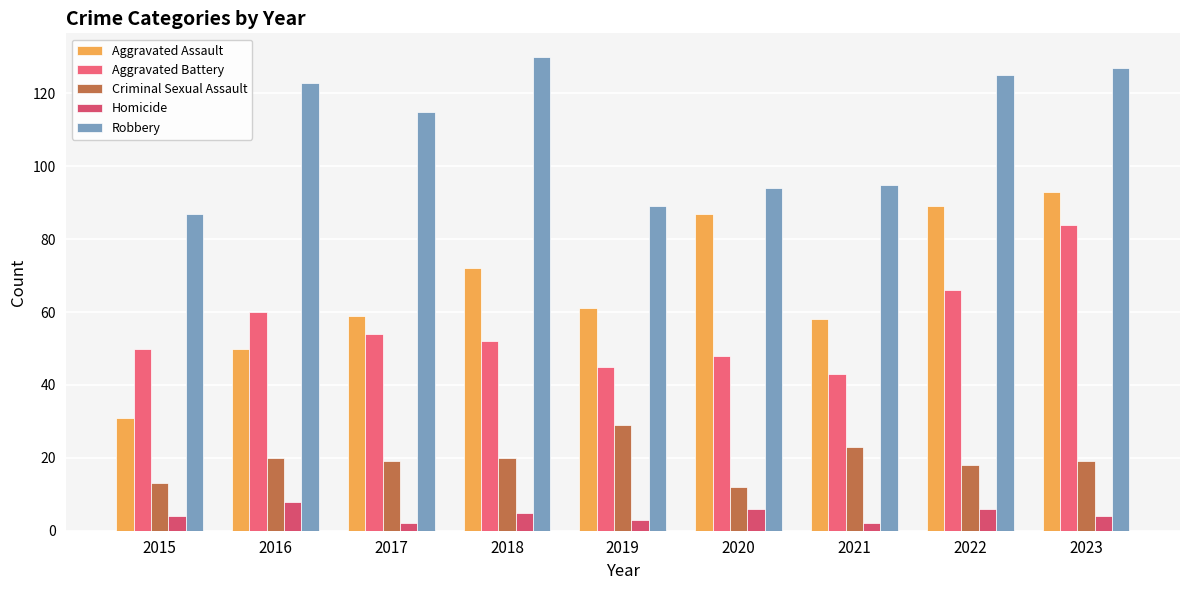

What is the value of the Homicide bar at the 4th from the left?

5